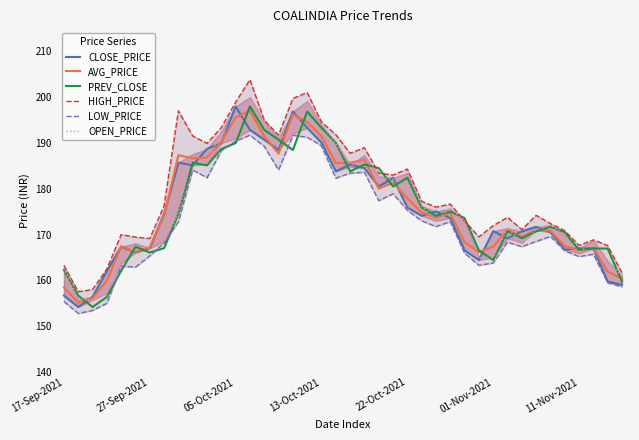

What is the lowest value of the LOW_PRICE series?

152.8